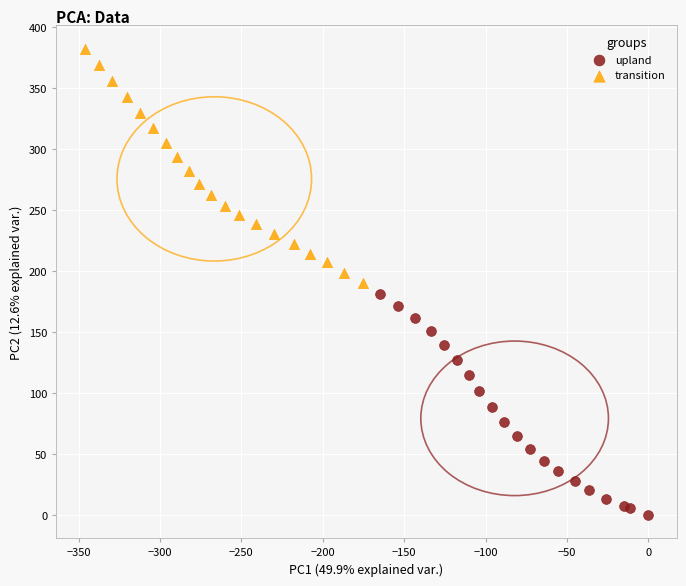

Which series contains the highest Y value?

transition